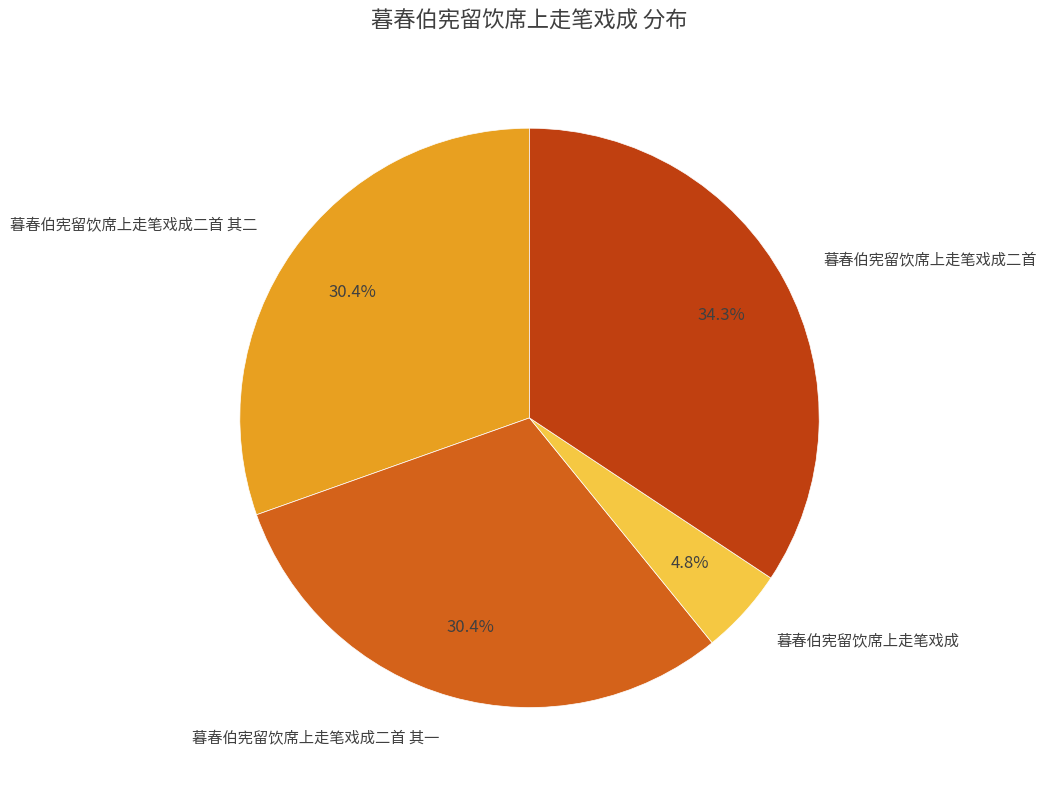

To the nearest percent, what is the combined percentage of 暮春伯宪留饮席上走笔戏成二首 其一 and 暮春伯宪留饮席上走笔戏成?

35%